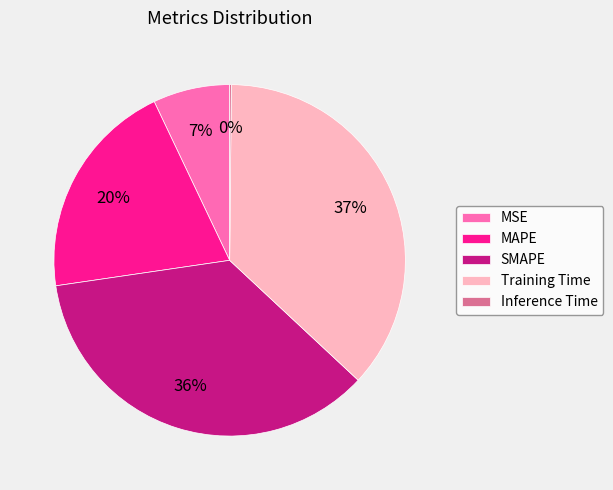

To the nearest percent, what is the combined percentage of MSE and MAPE?

27%